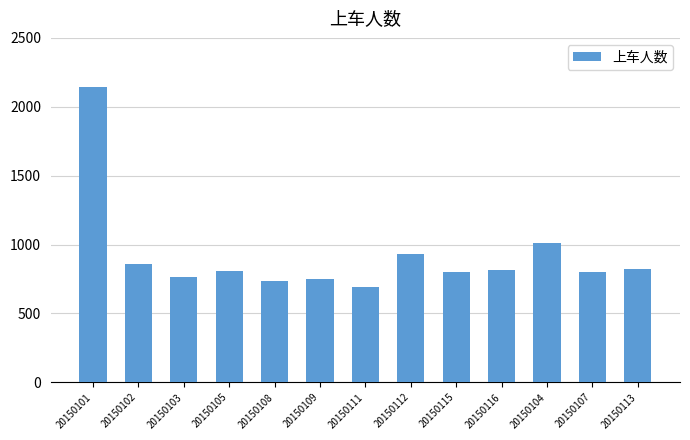

What is the smallest value displayed?

694